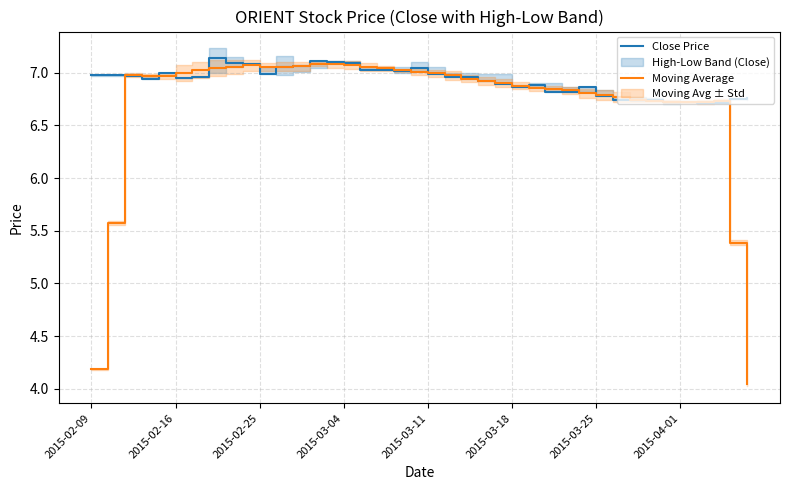

What is the maximum value shown in the chart?

7.1